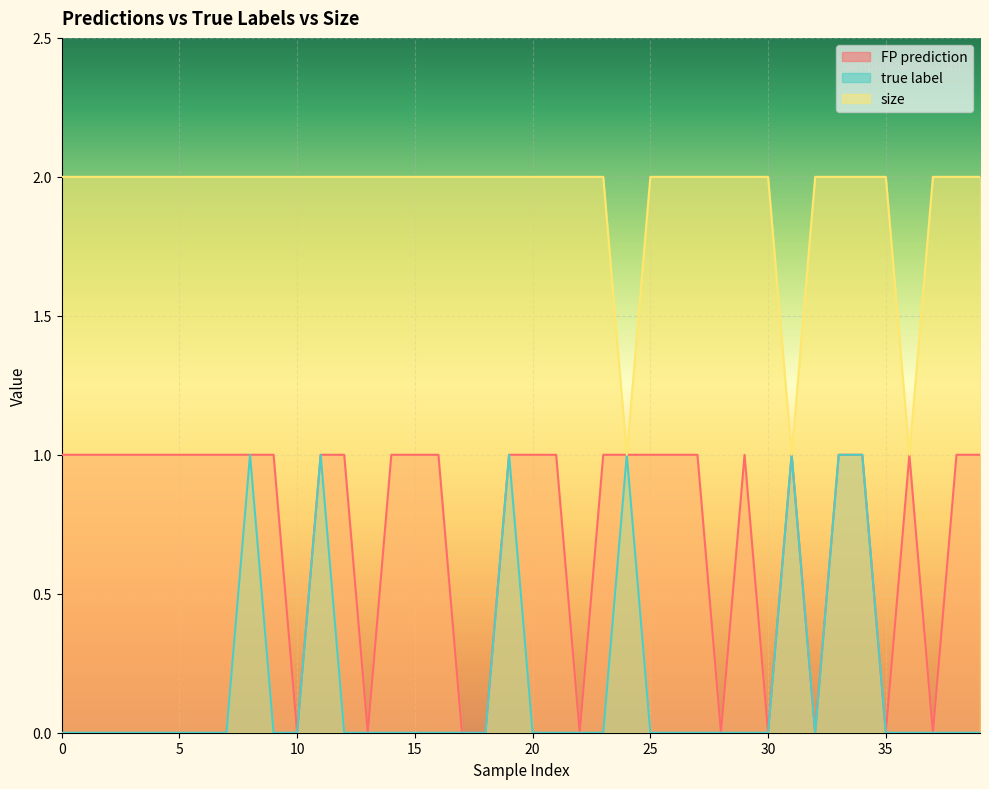

What is the average value of the size series?

2